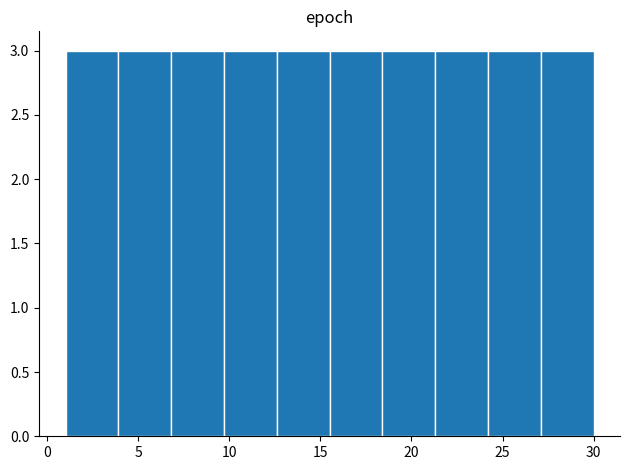

Reading left to right, list every bar in this chart as the range it spans on the x-axis followed by its height. Neither the bar edges nor the heights are printed on the chart, so give them approximately, as read against the axes.

1.0 to 3.9: 3
3.9 to 6.8: 3
6.8 to 9.7: 3
9.7 to 12.6: 3
12.6 to 15.5: 3
15.5 to 18.4: 3
18.4 to 21.3: 3
21.3 to 24.2: 3
24.2 to 27.1: 3
27.1 to 30.0: 3